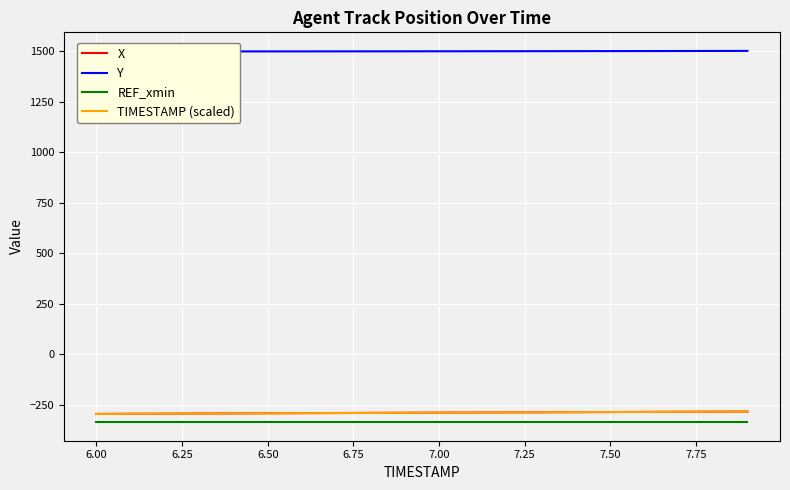

The value of TIMESTAMP (scaled) at 6.50 is -292.9. True or false?

True